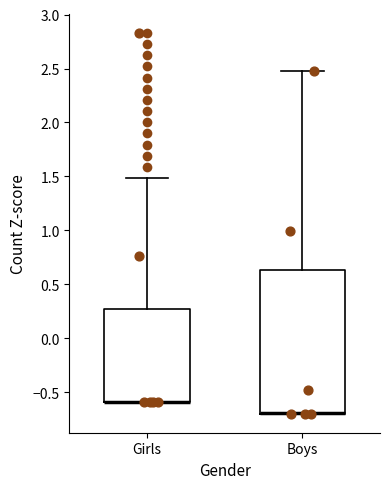

Reading left to right, read every box against the y-axis: the position of its median line, the range the box covers, and the ends of its whiskers. The values are not printed on the chart, so give them approximately, as read against the axis.

Girls: median -0.60 (drawn on the box's lower edge), box -0.60 to 0.25, whiskers -0.60 to 1.50
Boys: median -0.70 (drawn on the box's lower edge), box -0.70 to 0.65, whiskers -0.70 to 2.50